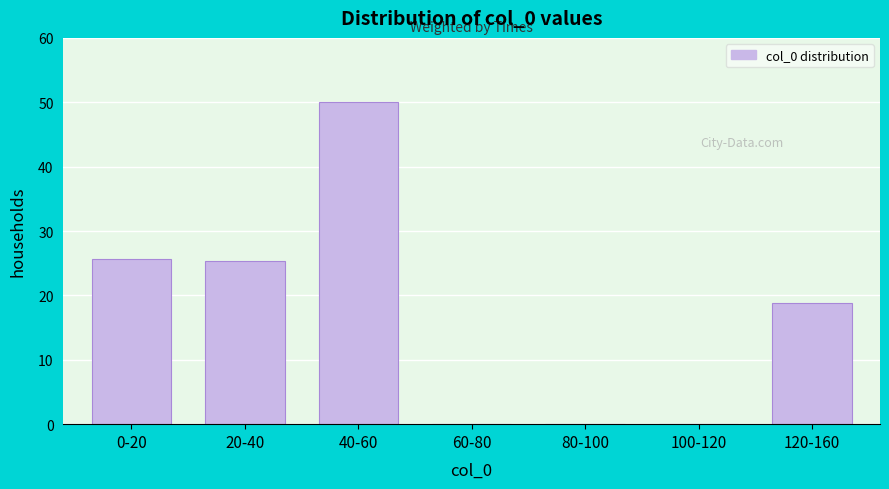

Reading left to right, extract all data points from this chart.

0-20=25.6	20-40=25.4	40-60=50.0	60-80=0.0	80-100=0.0	100-120=0.0	120-160=18.9